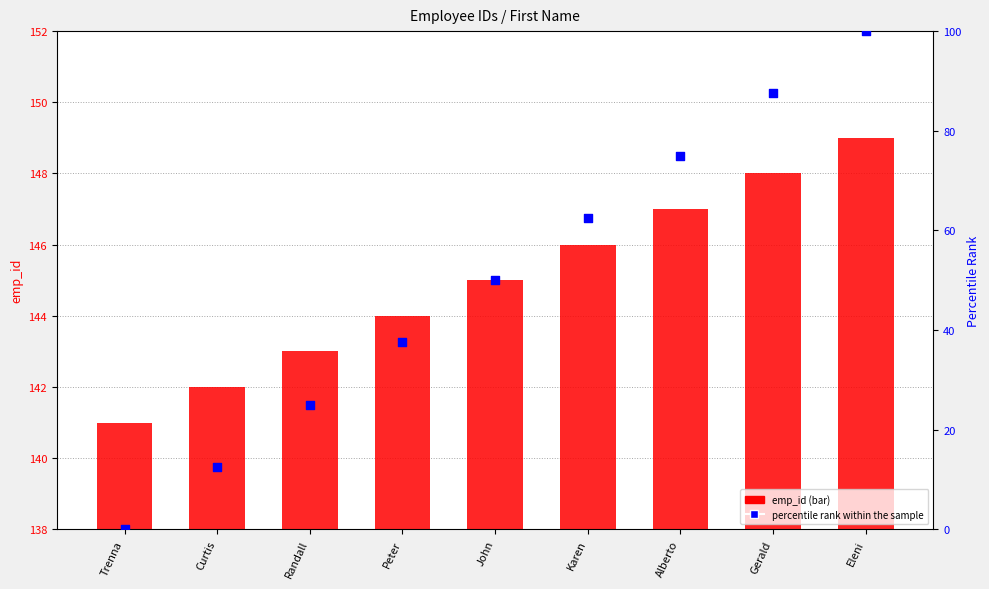

Which series reaches the maximum Y coordinate?

emp_id